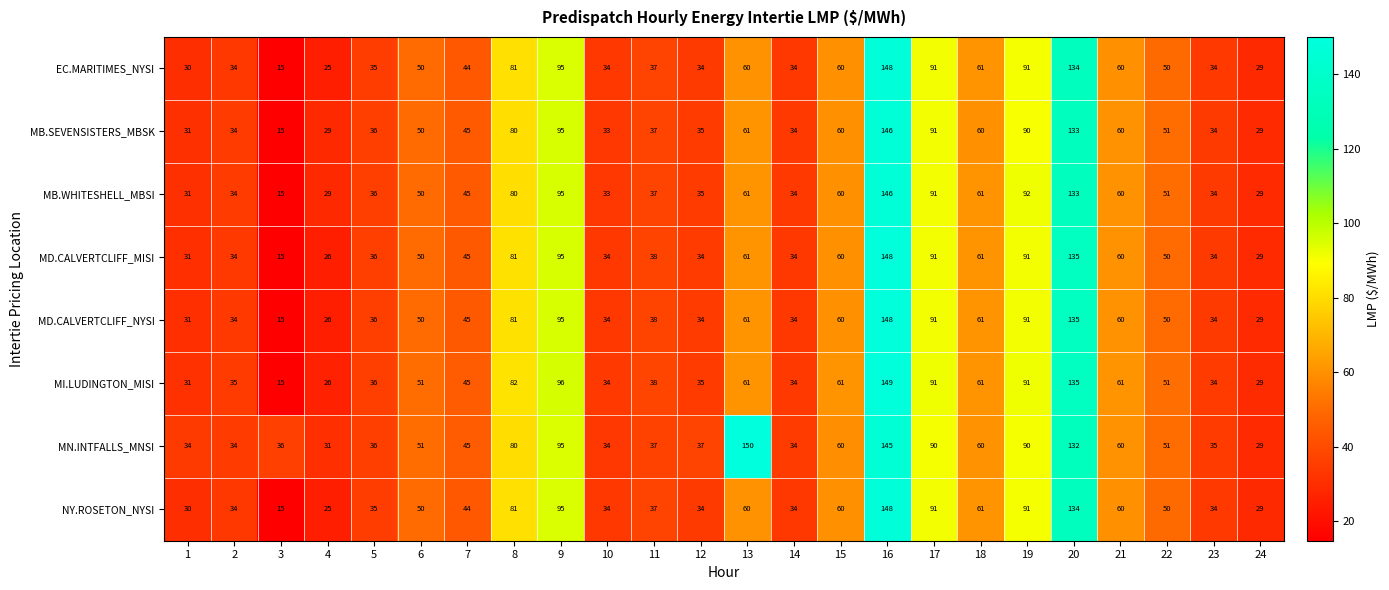

What is the total value across all series at 20?

1071